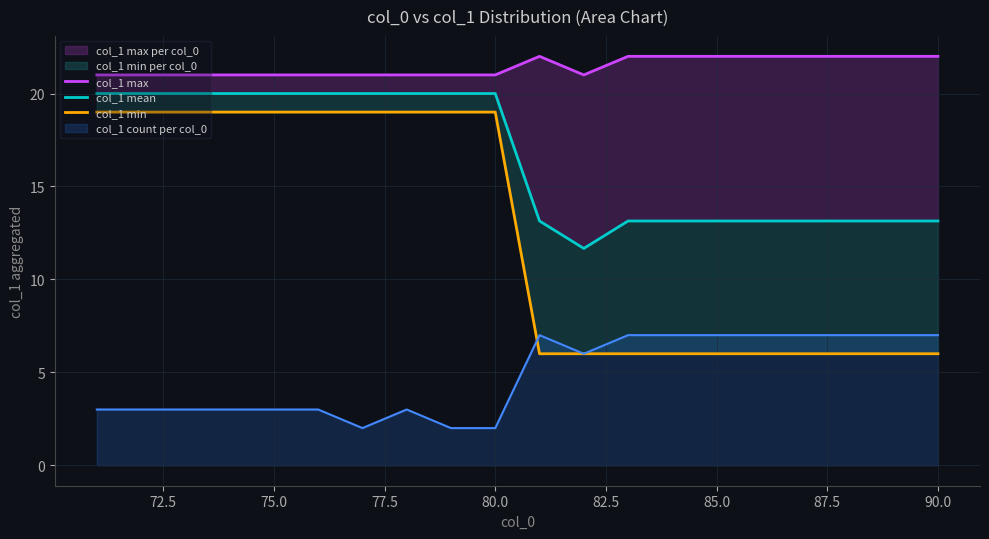

What is the difference between the maximum and minimum values in the col_1 min series?

13.0